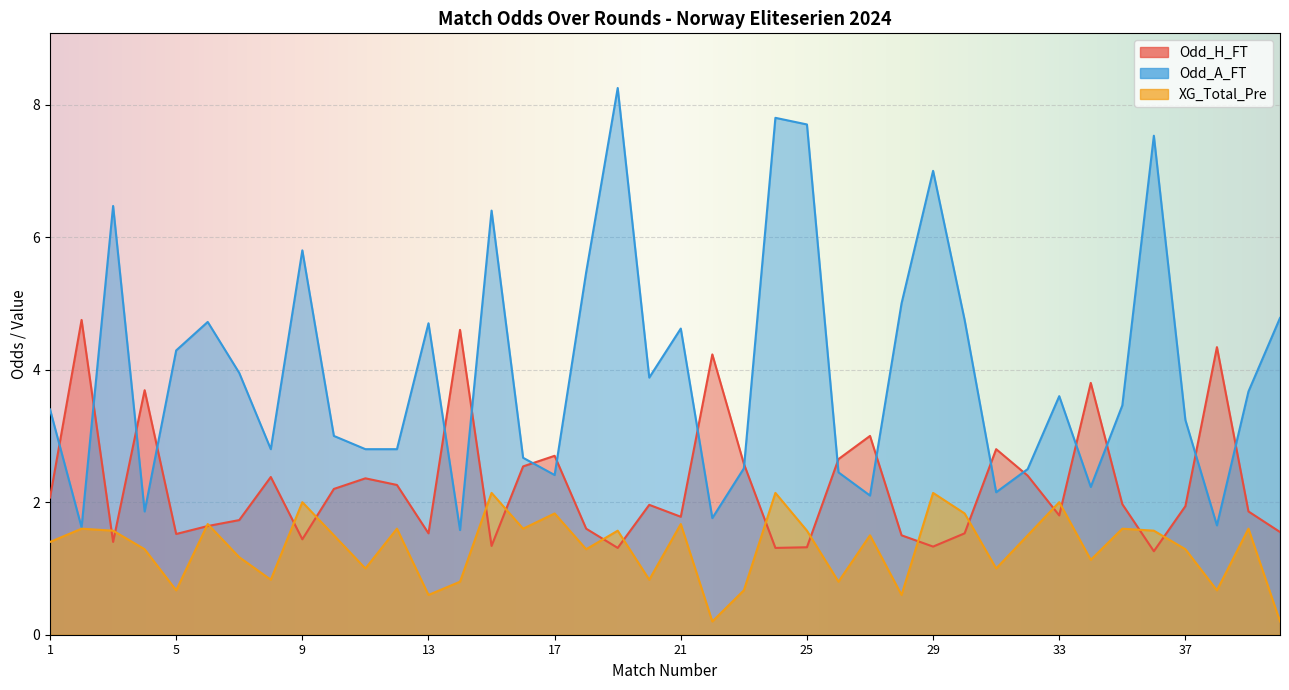

How many interior local valleys does the Odd_H_FT series have?

11